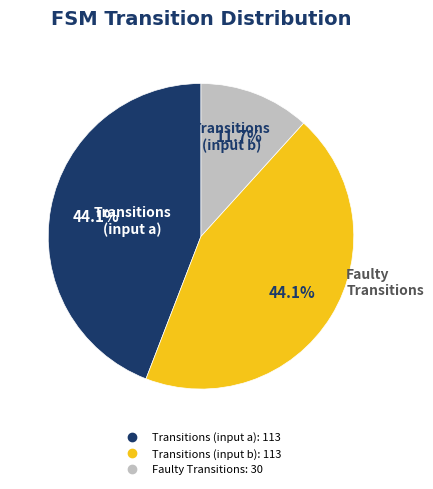

Is there any slice that represents more than half of the pie?

No